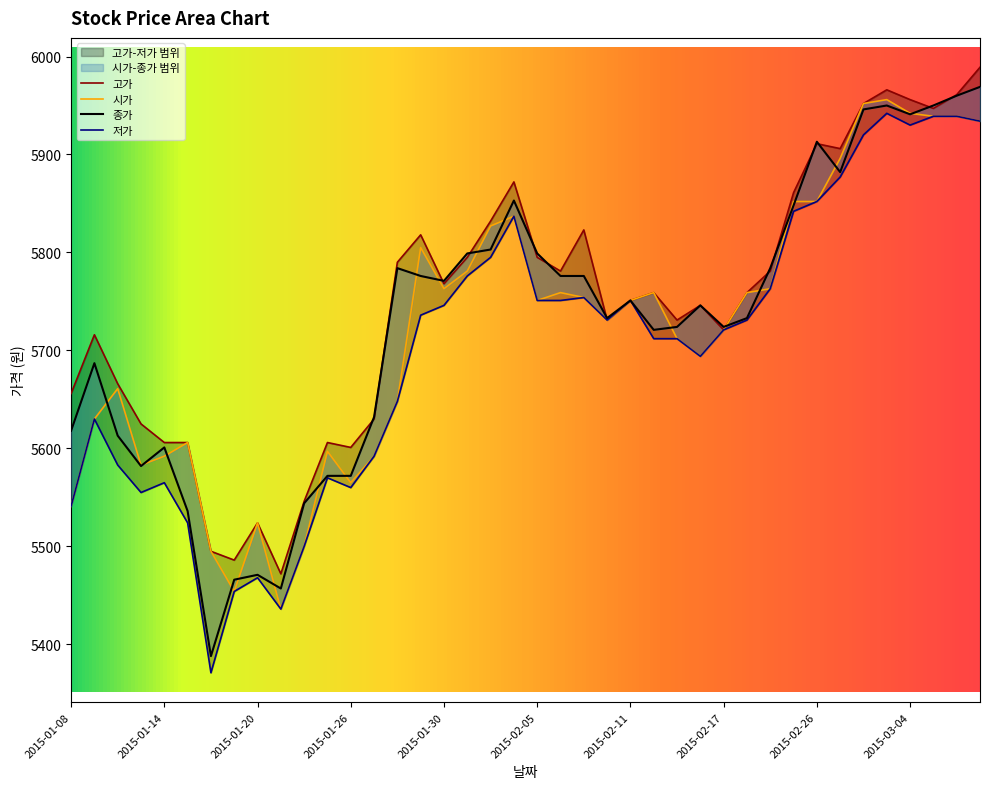

Which series has the largest range (max minus min)?

종가